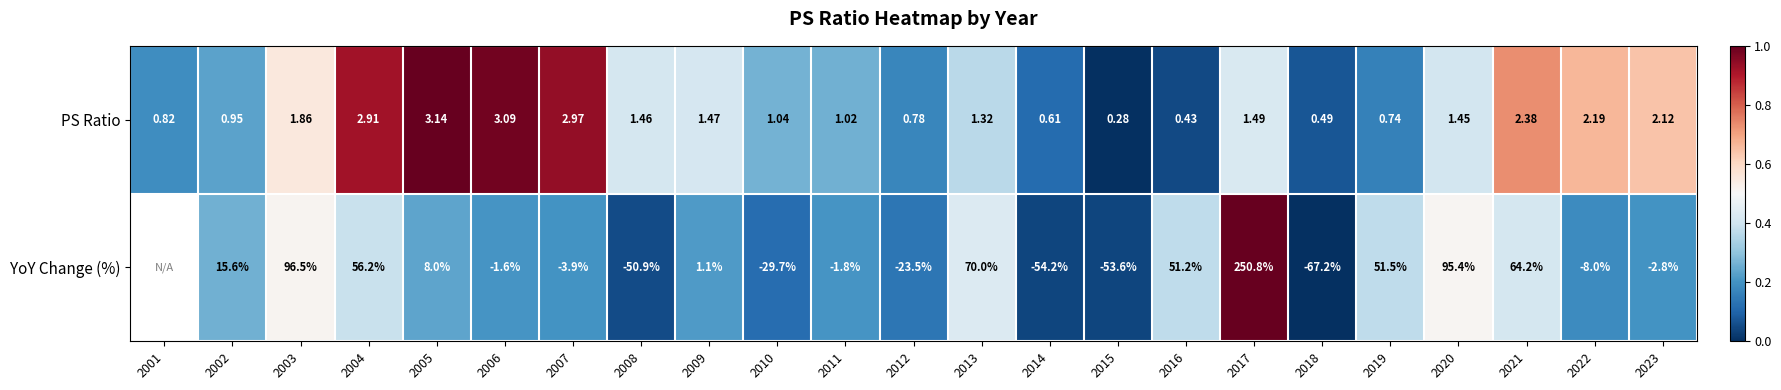

Is the value of PS Ratio at 2002 greater than the value of YoY Change (%) at 2006?

Yes